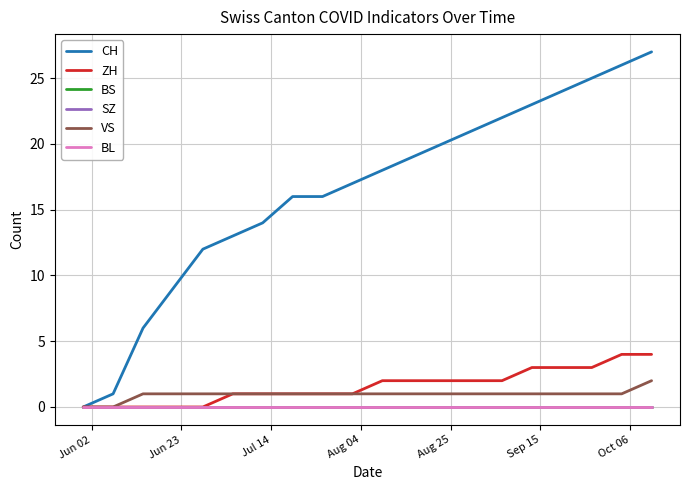

Does the chart have visible grid lines?

Yes